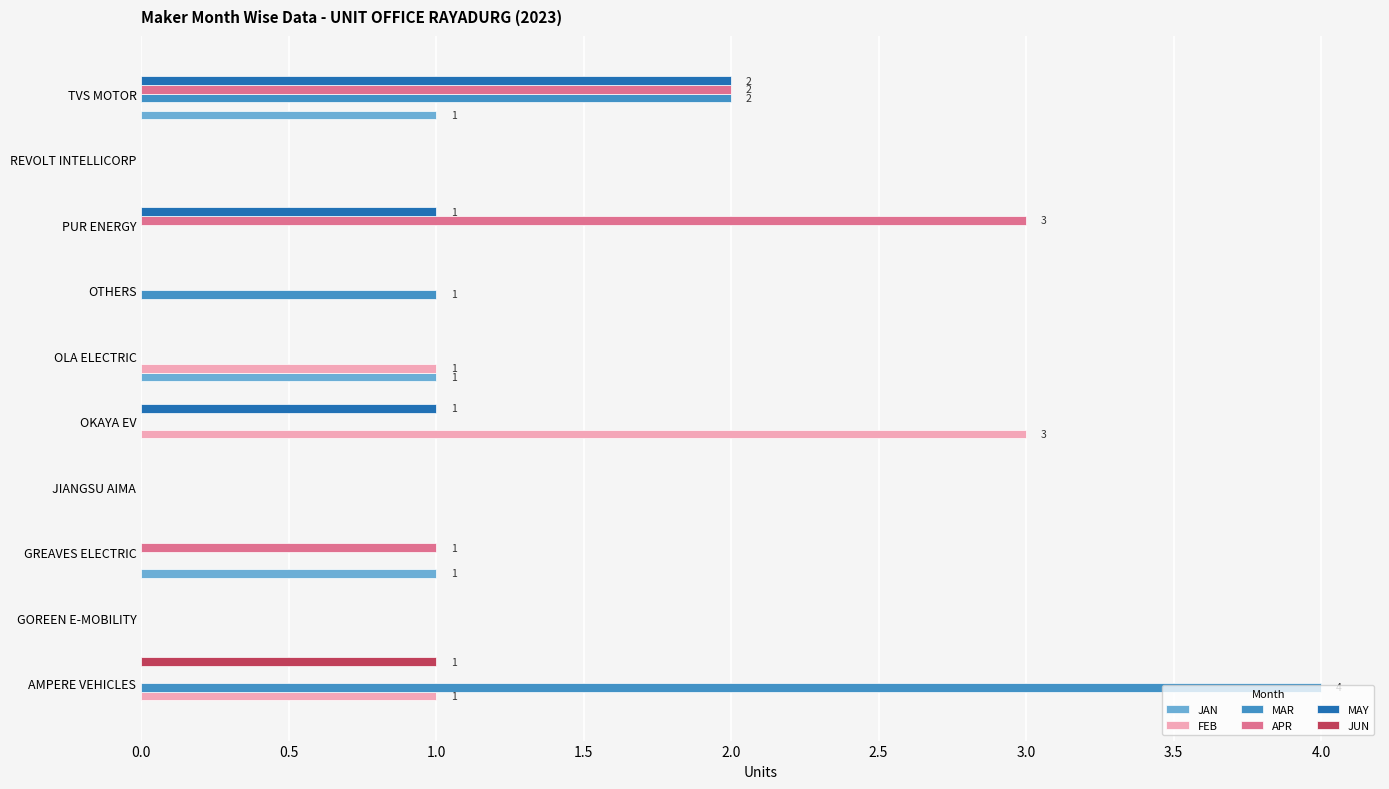

At which category is the sum across all series the highest?

TVS MOTOR